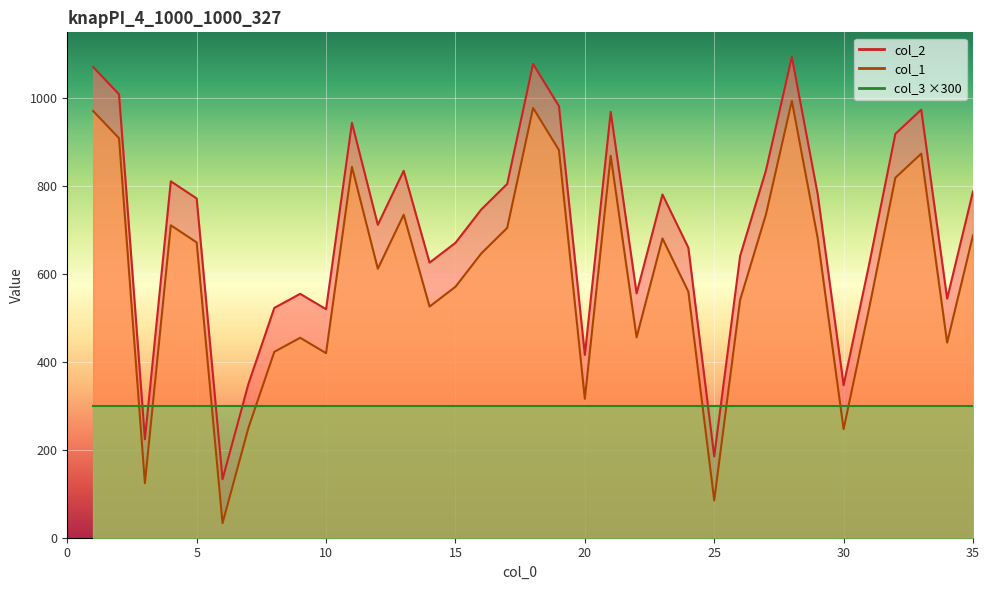

Is it true that col_2 equals 1634 at 1?

False